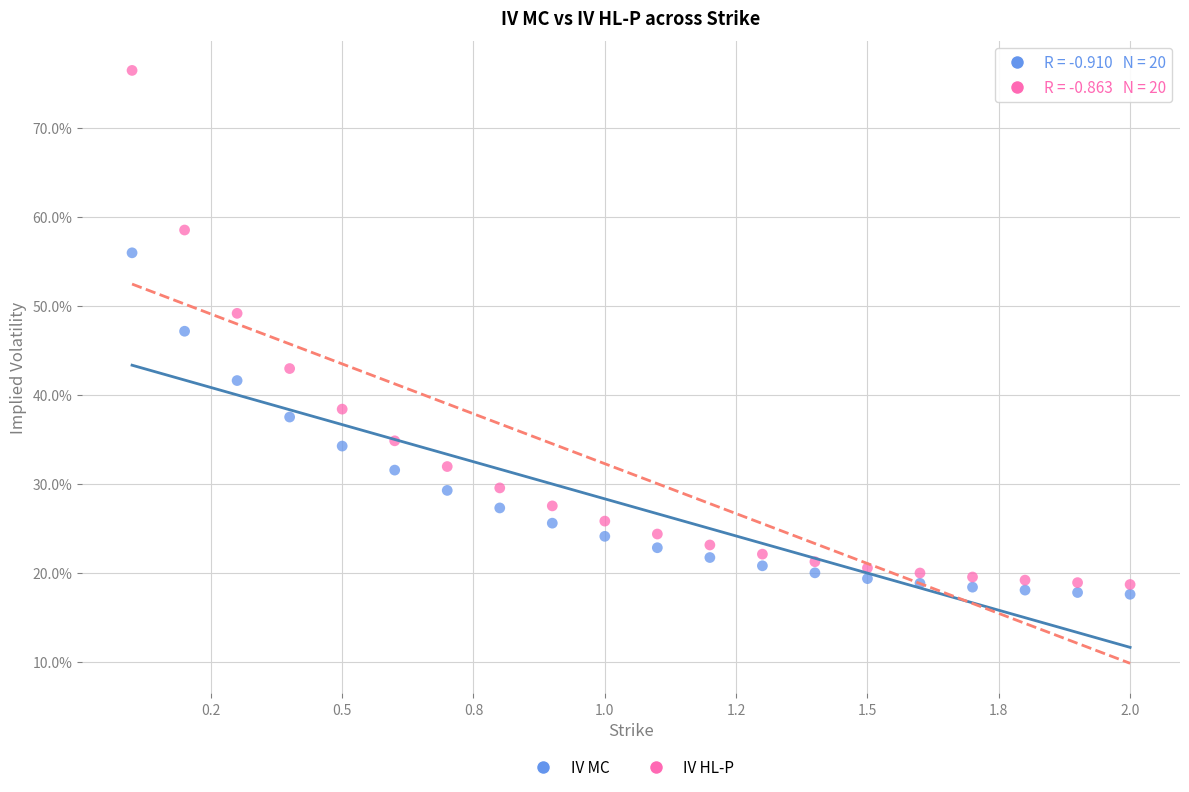

Which series contains the highest Y value?

IV HL-P